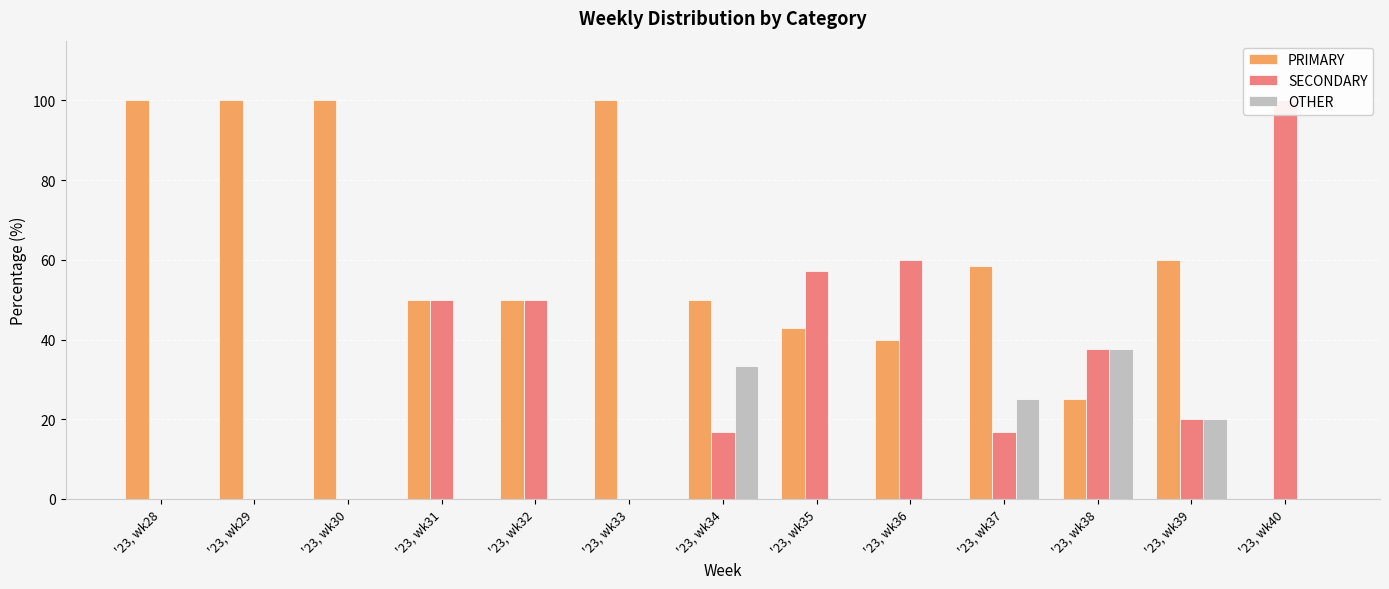

List the labels in order of PRIMARY value, largest first.

'23, wk28, '23, wk29, '23, wk30, '23, wk33, '23, wk39, '23, wk37, '23, wk31, '23, wk32, '23, wk34, '23, wk35, '23, wk36, '23, wk38, '23, wk40